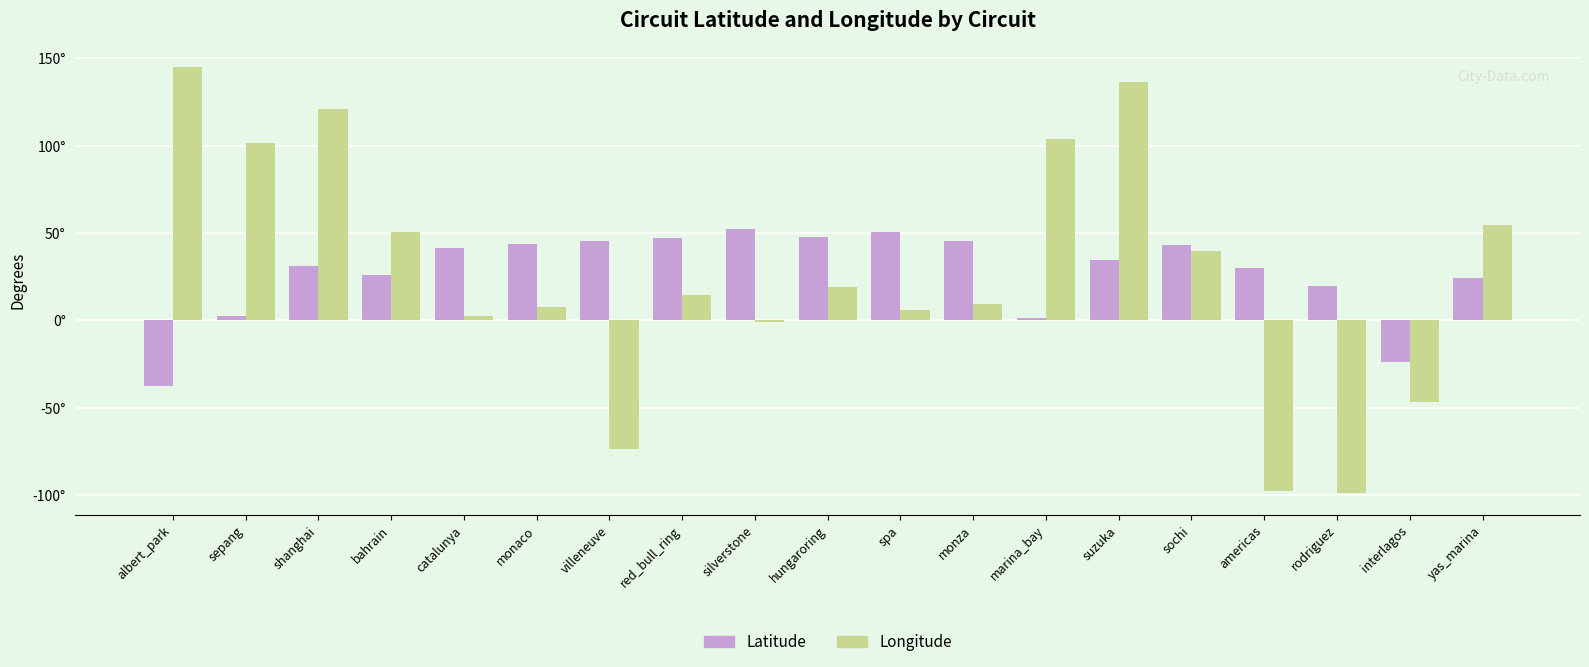

What is the difference between the highest and lowest values at villeneuve?

119.0